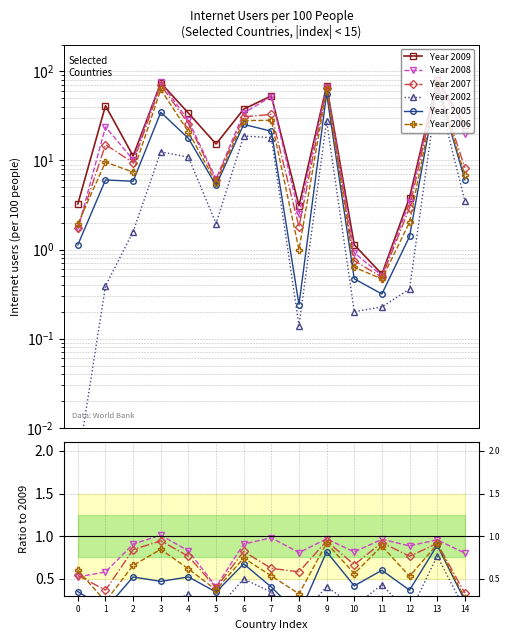

Which series has the largest total across all categories?

Year 2009